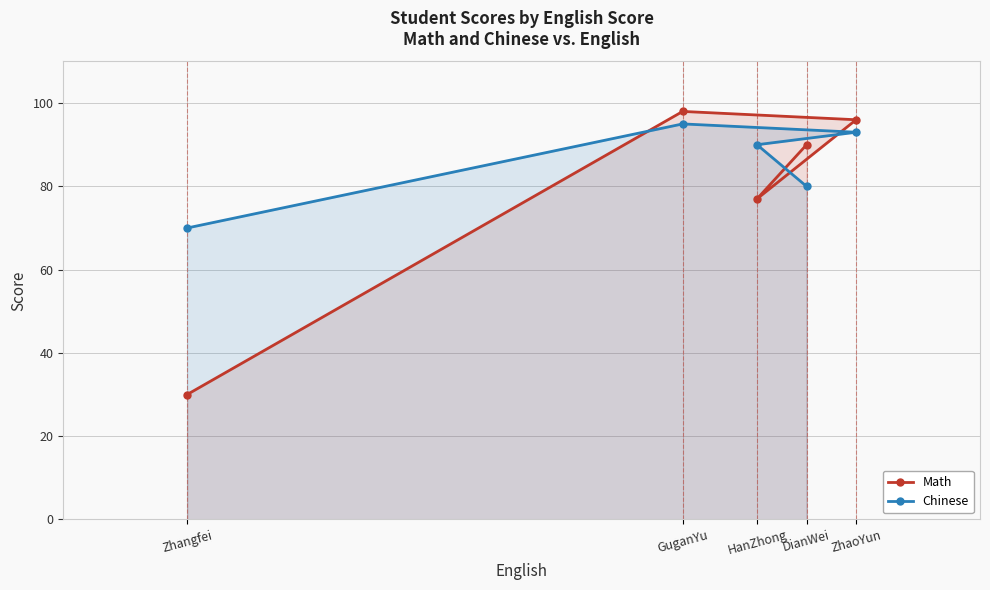

True or false: Chinese has more than 1 points higher than both neighbors.

False